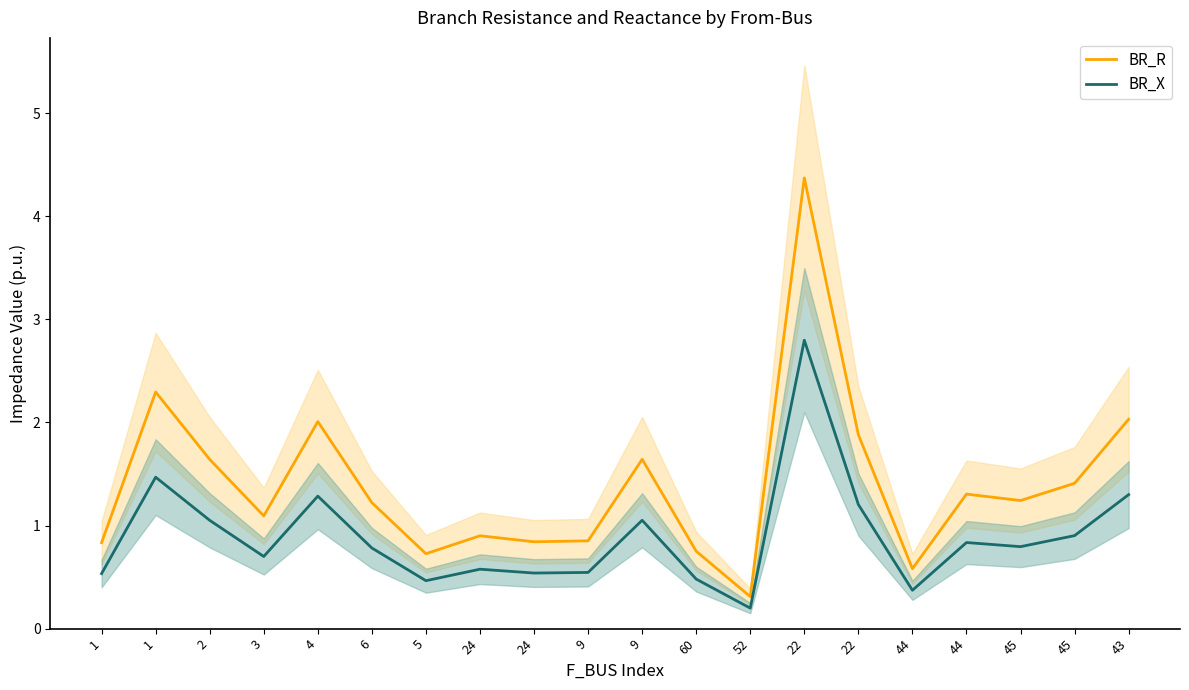

At which label is BR_R closest to 2?

4